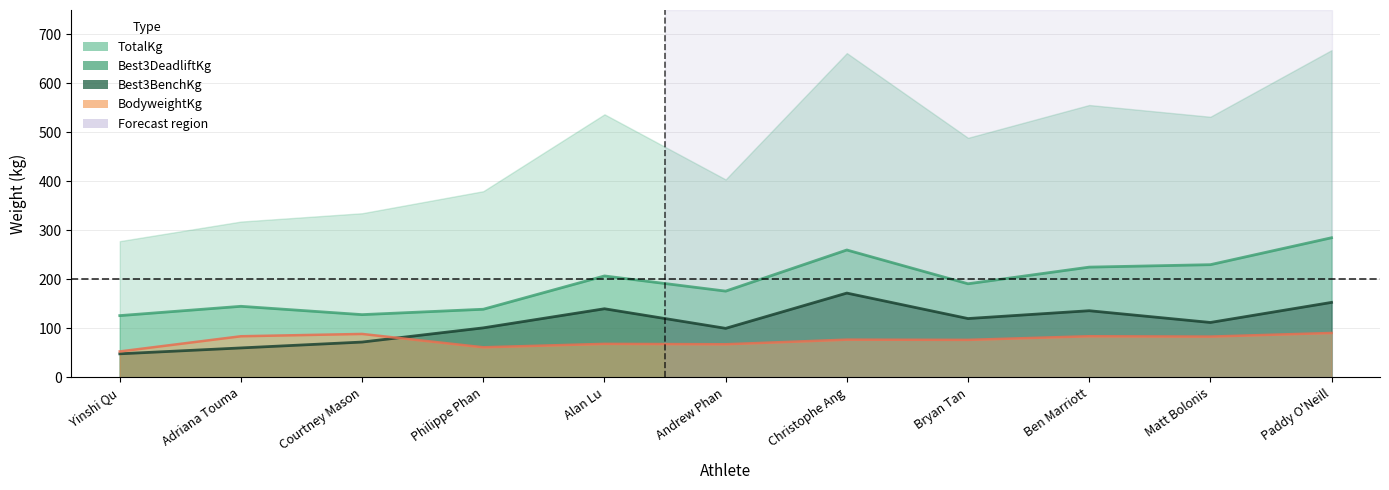

At Courtney Mason, list the series in order from smallest to largest.

Best3BenchKg, BodyweightKg, Best3DeadliftKg, TotalKg